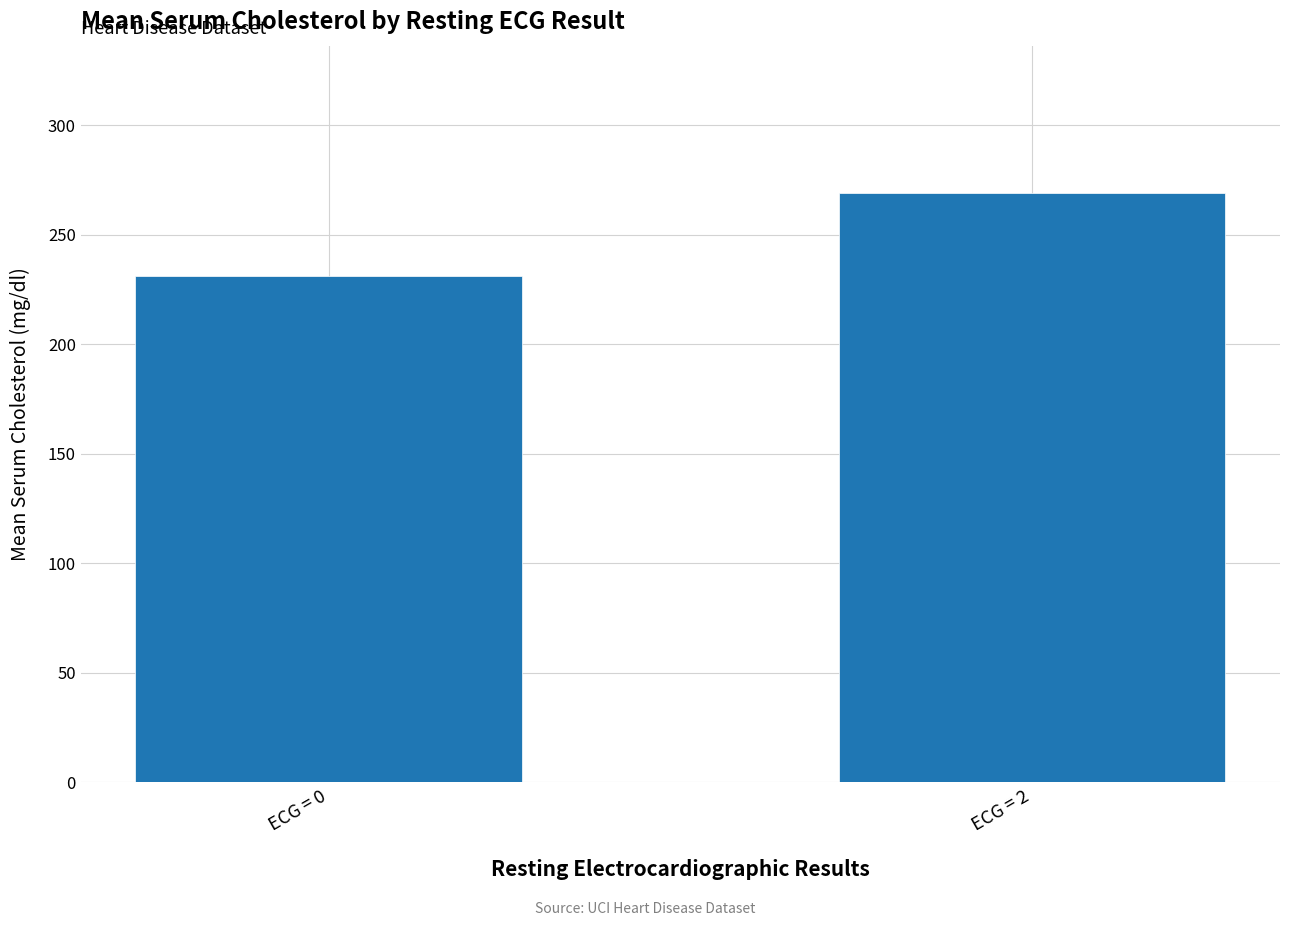

What is the difference between the maximum and minimum values?

37.8